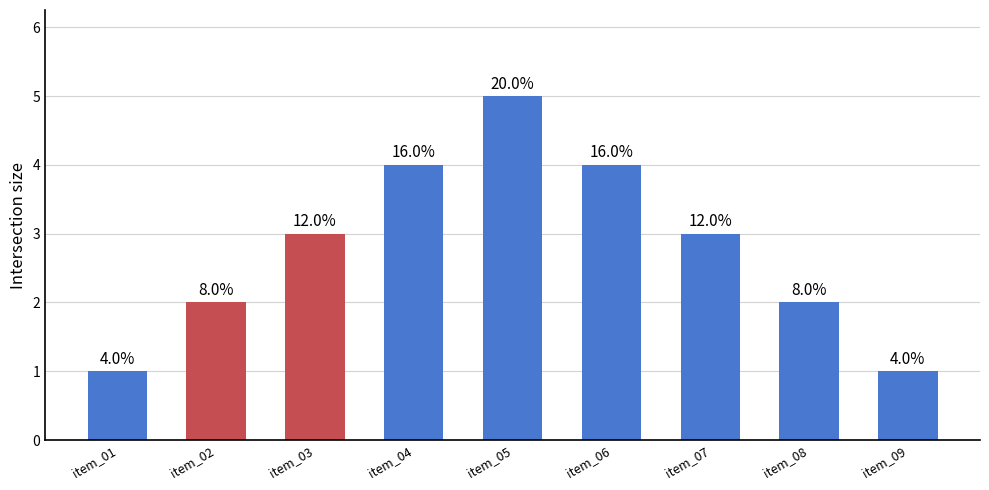

How many bars are there in total?

9